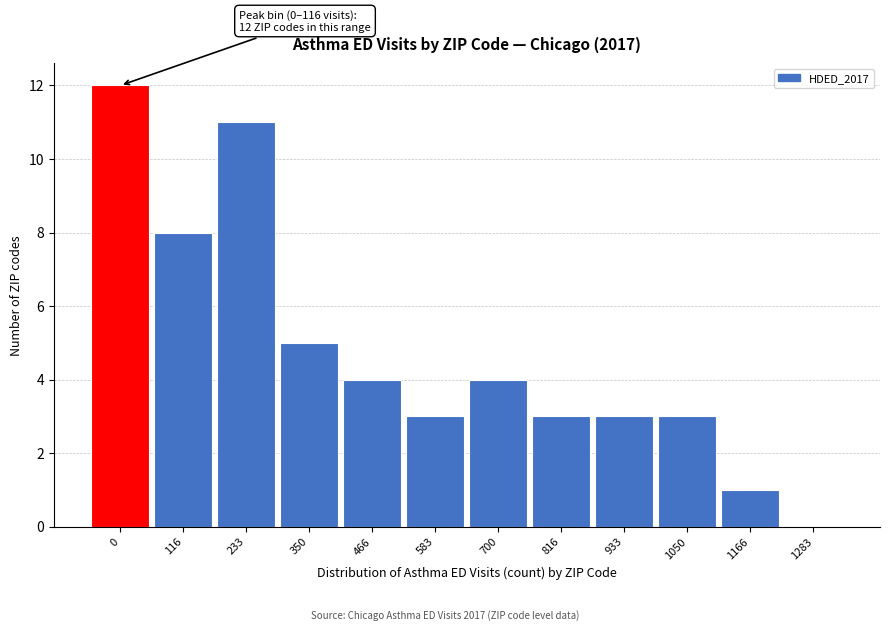

Reading right to left, extract all data points from this chart.

1283=0	1166=1	1050=3	933=3	816=3	700=4	583=3	466=4	350=5	233=11	116=8	0=12